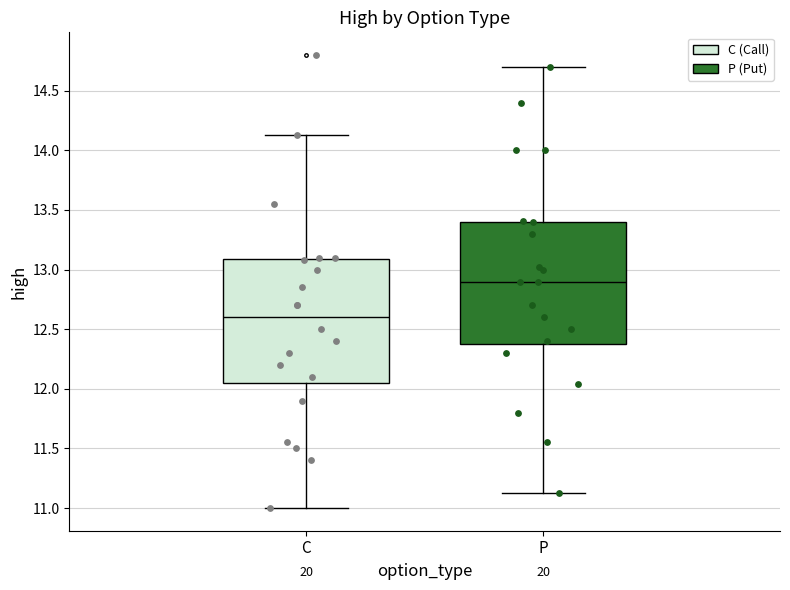

Reading left to right, read every box against the y-axis: the position of its median line, the range the box covers, and the ends of its whiskers. The values are not printed on the chart, so give them approximately, as read against the axis.

C: median 12.60, box 12.05 to 13.10, whiskers 11.00 to 14.15
P: median 12.90, box 12.40 to 13.40, whiskers 11.15 to 14.70